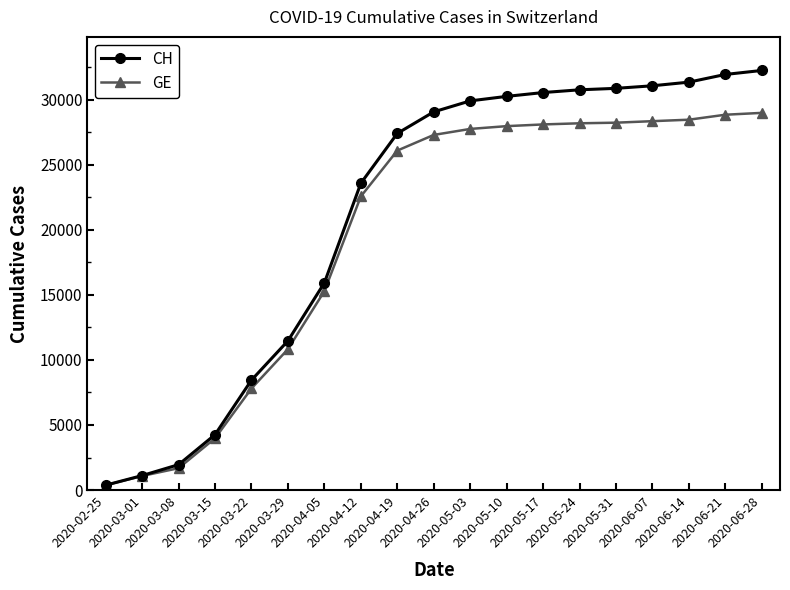

What is the value of the CH point at the 14th from the left?

30756